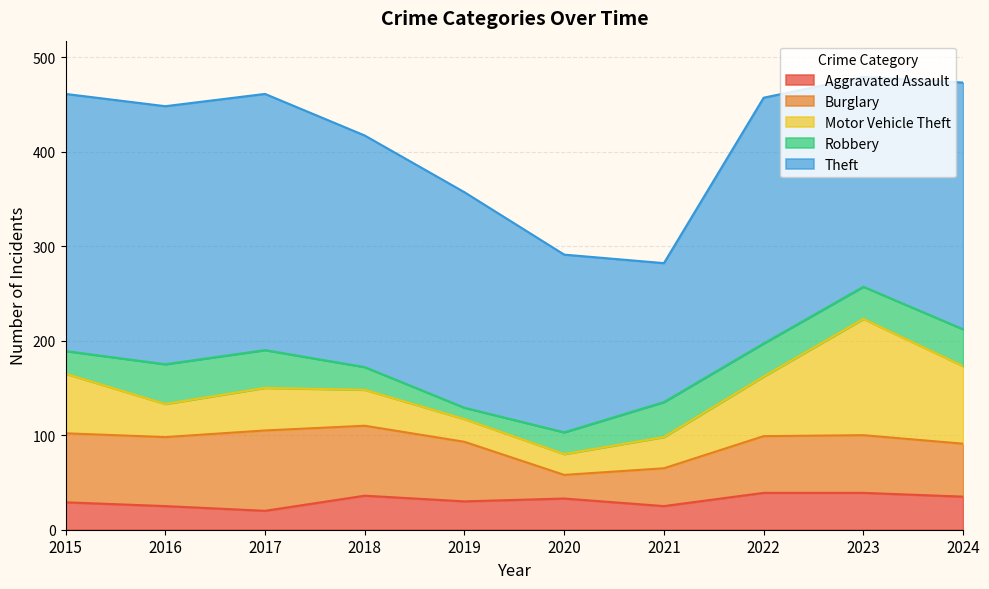

True or false: Aggravated Assault and Theft cross at least once.

False